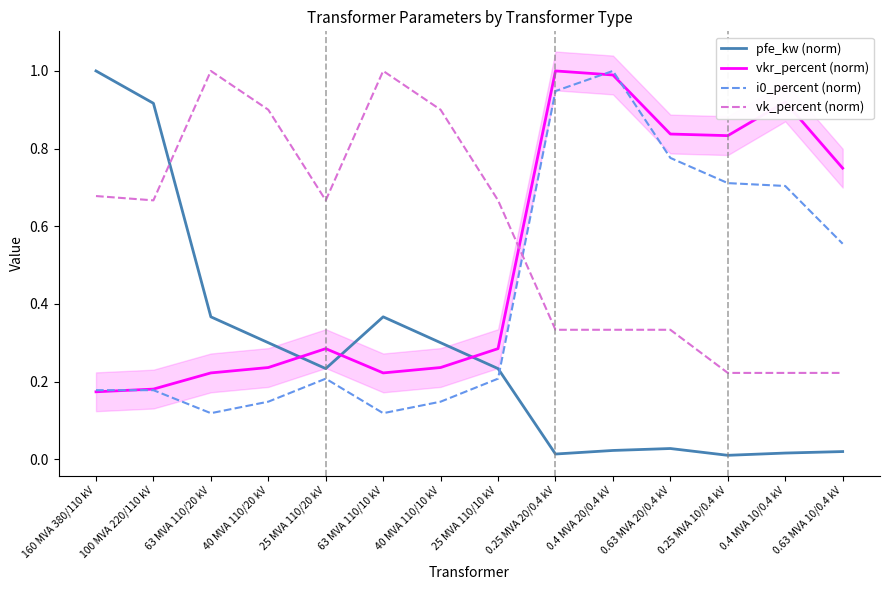

At which category is the sum across all series the highest?

0.4 MVA 20/0.4 kV